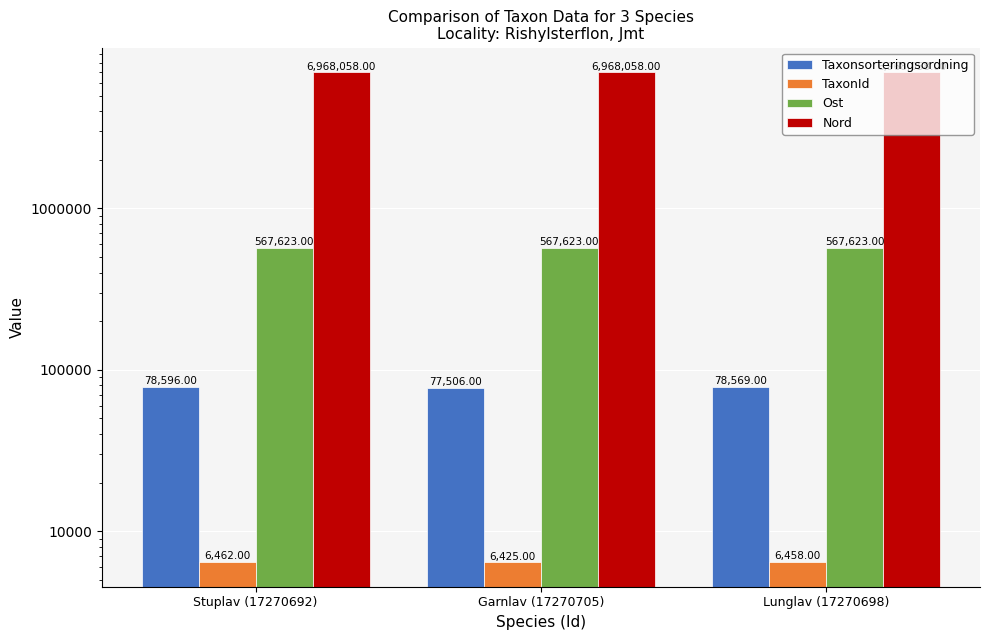

How many values in the TaxonId series exceed 6458?

1